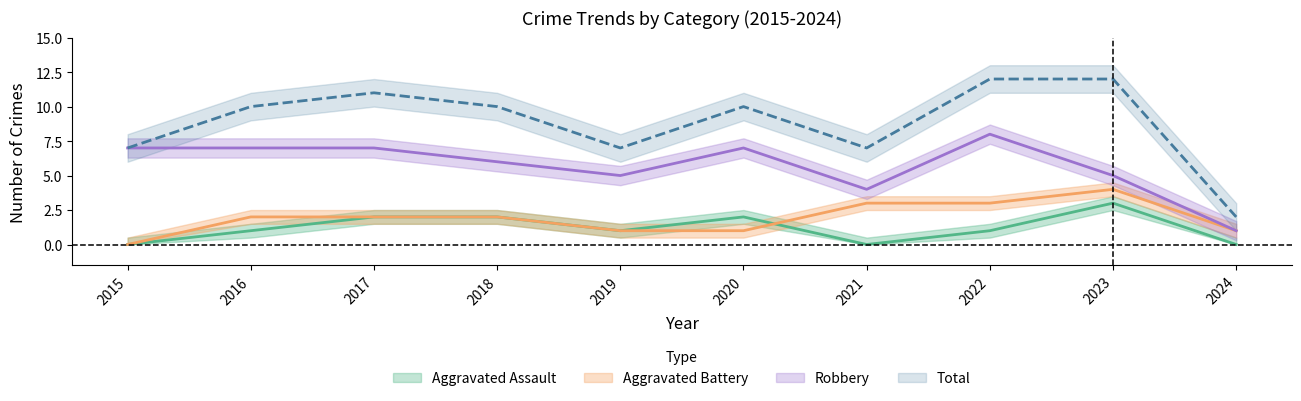

The value of Aggravated Assault at 2022 is 1. True or false?

True